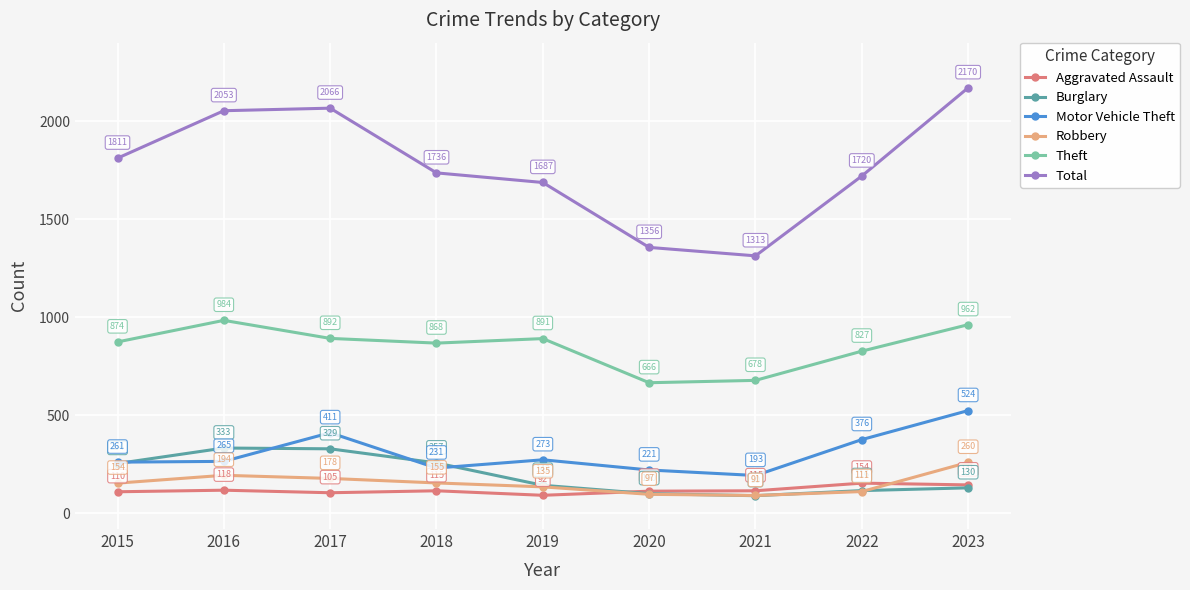

How many interior local valleys does the Motor Vehicle Theft series have?

2